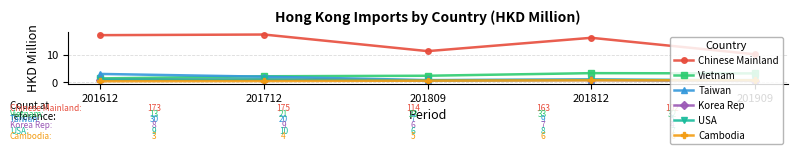

What are all the series names shown in the legend?

Chinese Mainland, Vietnam, Taiwan, Korea Rep, USA, Cambodia